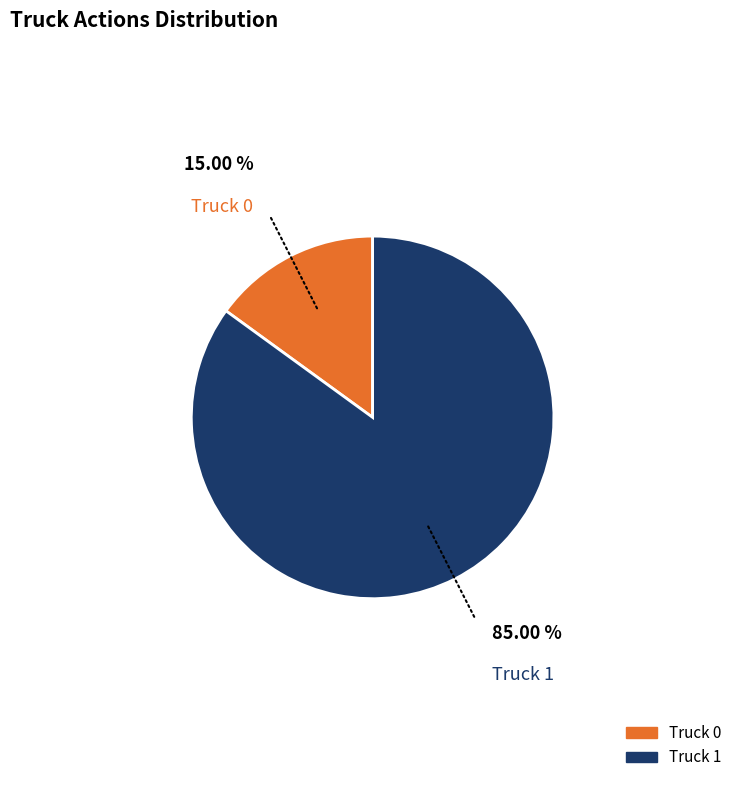

Which has a higher value, Truck 0 or Truck 1?

Truck 1